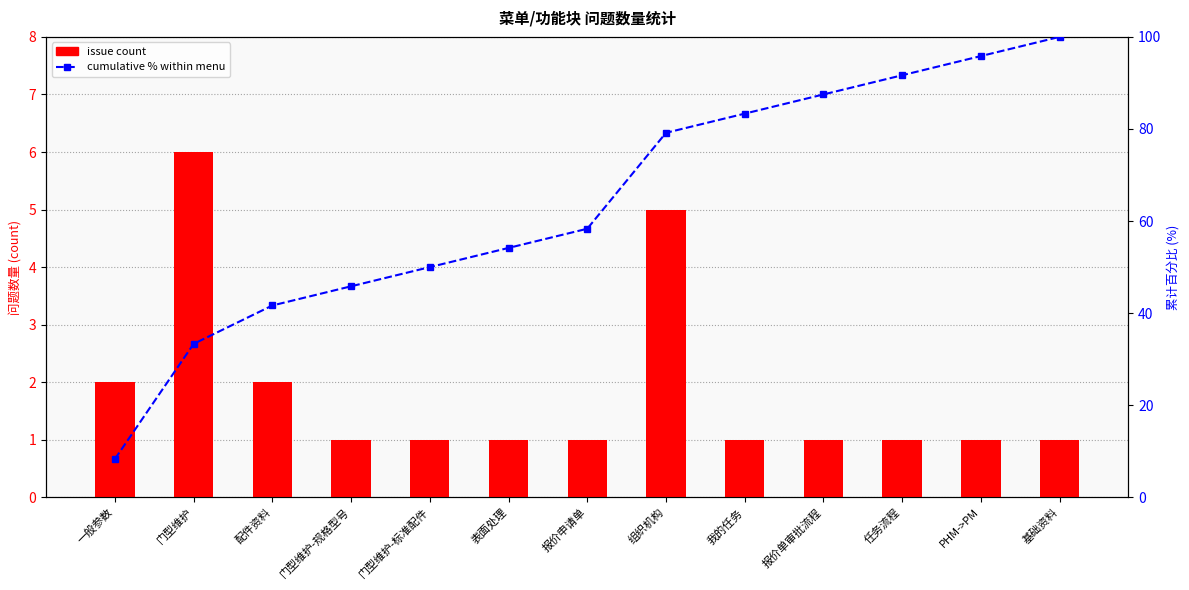

Which has a higher value, 门型维护-标准配件 or 组织机构?

组织机构